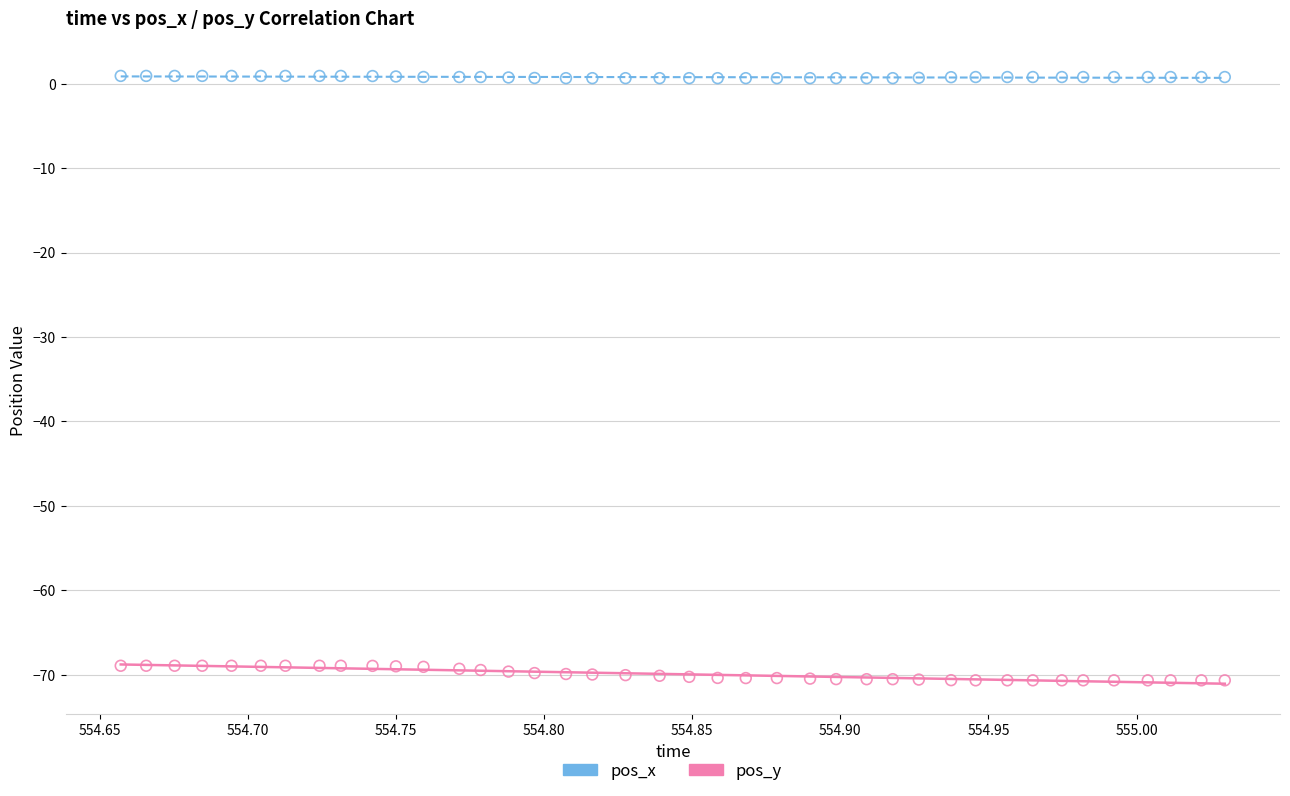

What is the X range (max minus min) for the scatter plot?

0.4